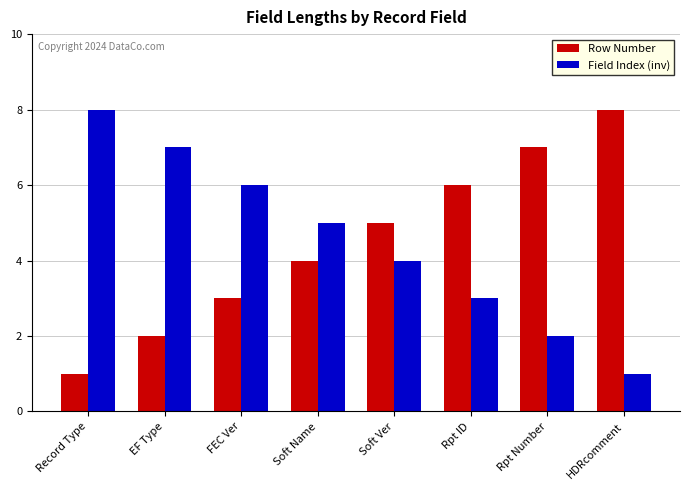

What is the label of the 1st bar from the left?

Record Type